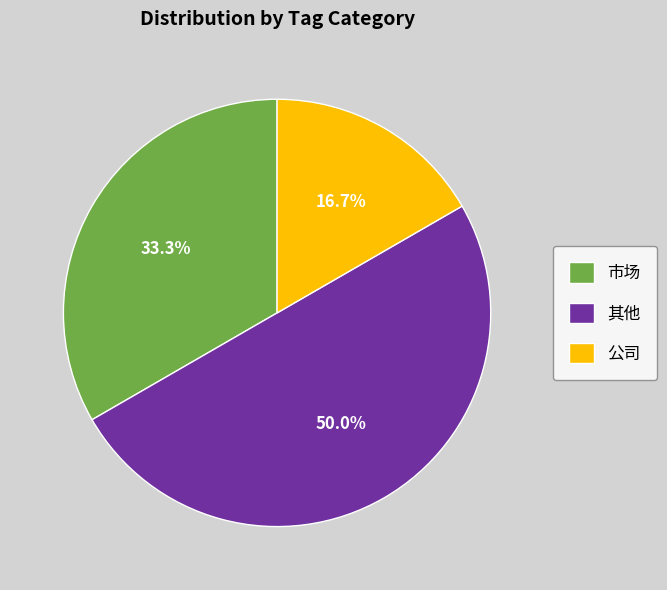

Is 公司 the majority of the pie?

No